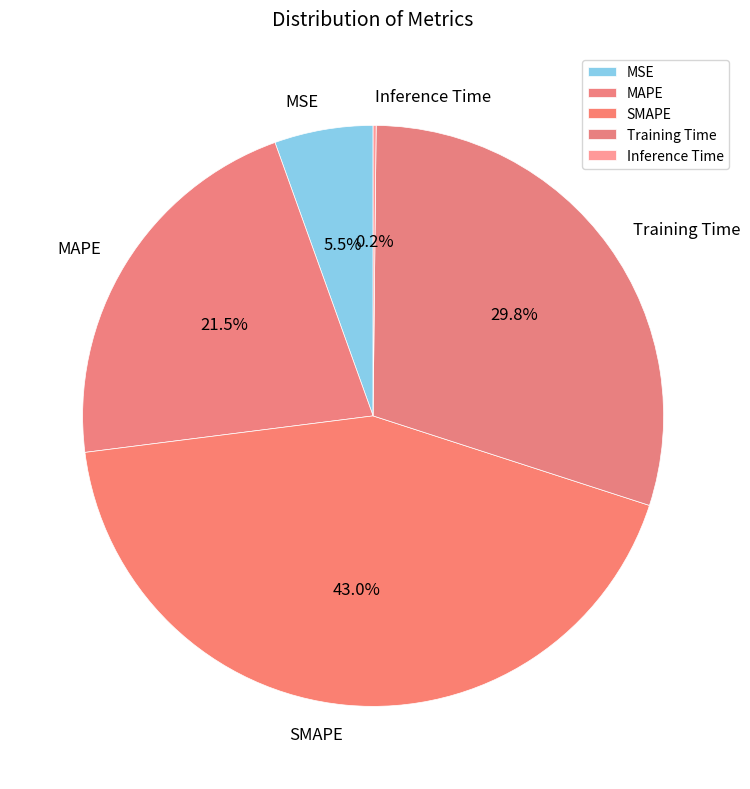

What portion of the pie excludes Training Time?

70.2%